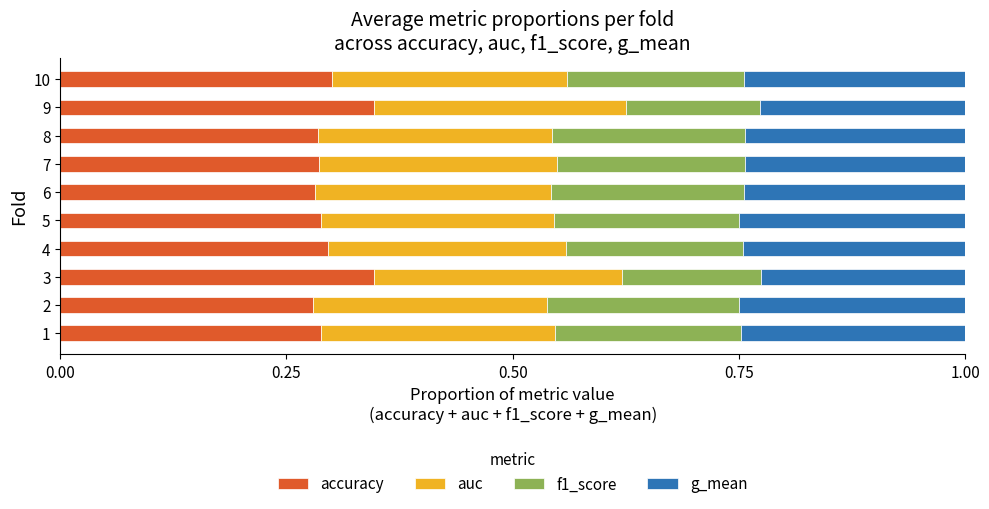

What is the total value across all series at 1?

1.0